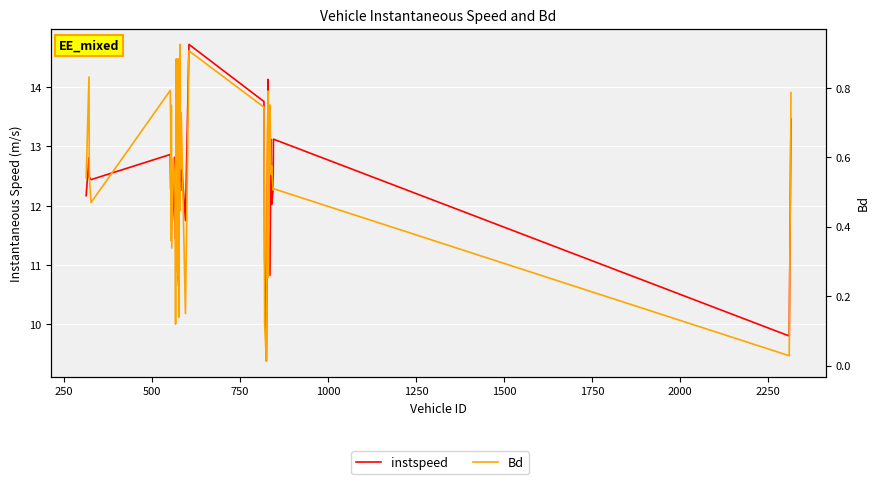

Which series has the largest total across all categories?

instspeed